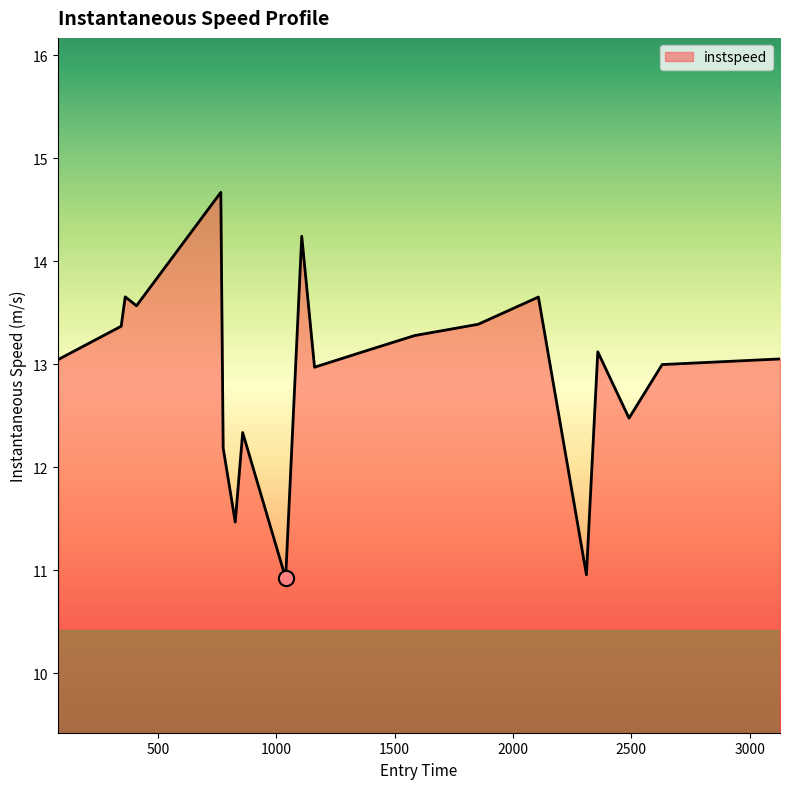

What is the greatest value displayed?

14.7